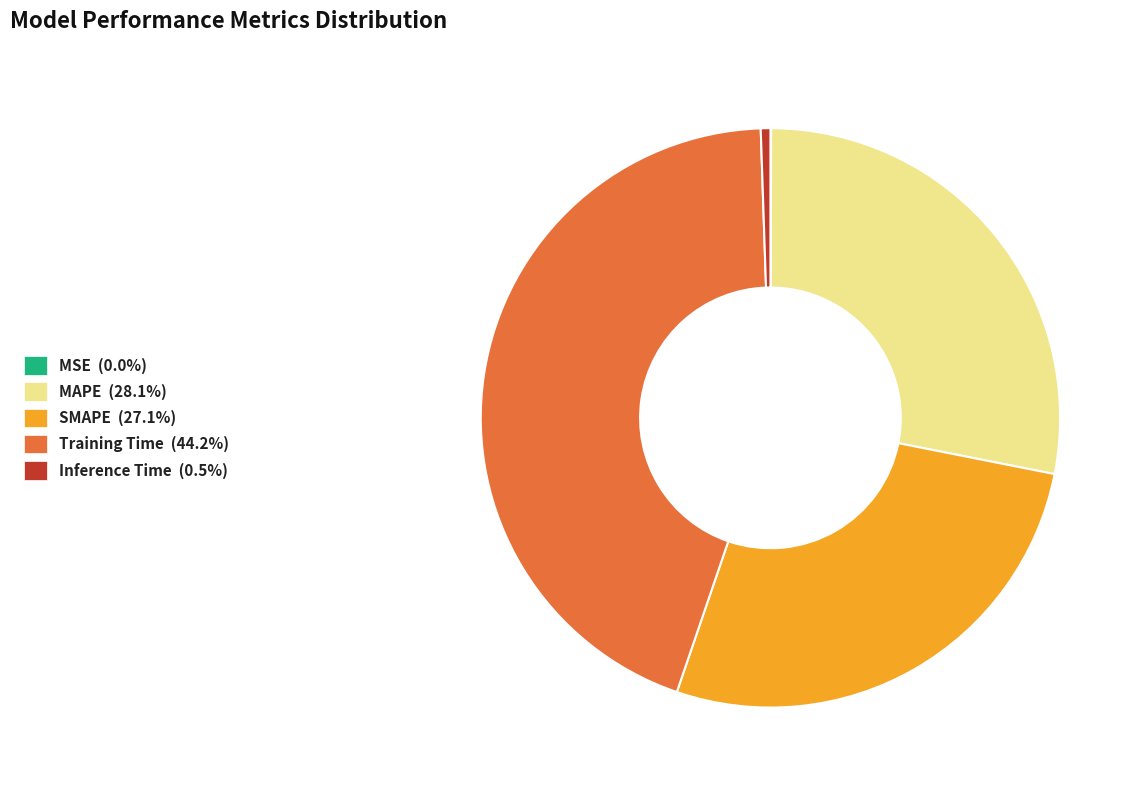

Does any single category account for the majority?

No